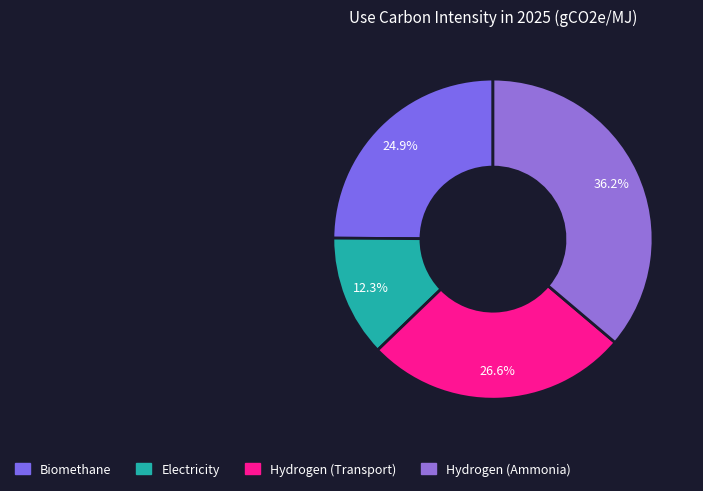

Is it true that Hydrogen (Ammonia) is 23% of the pie?

False